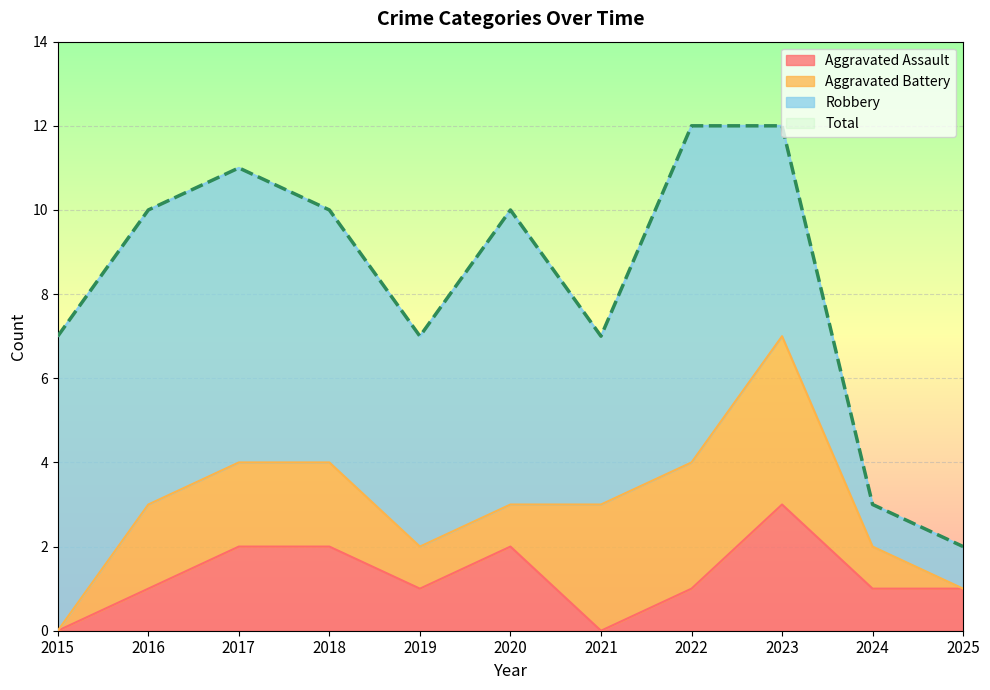

At how many categories does at least one series exceed 0?

11